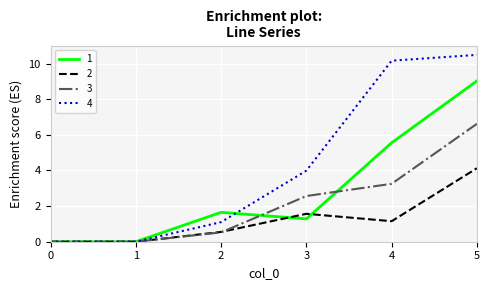

Which series has the largest total across all categories?

4